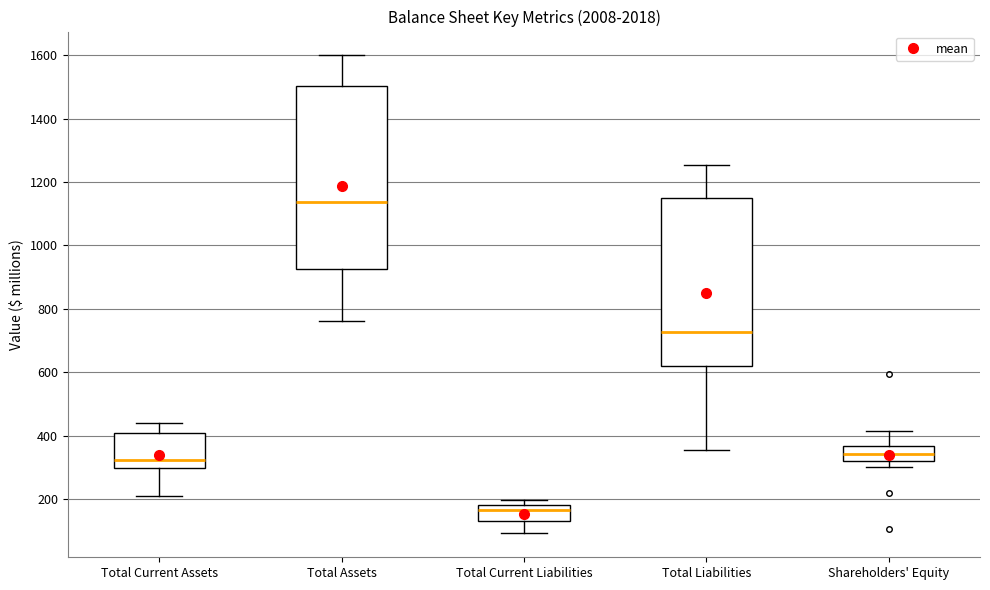

Which box has the highest median line?

Total Assets